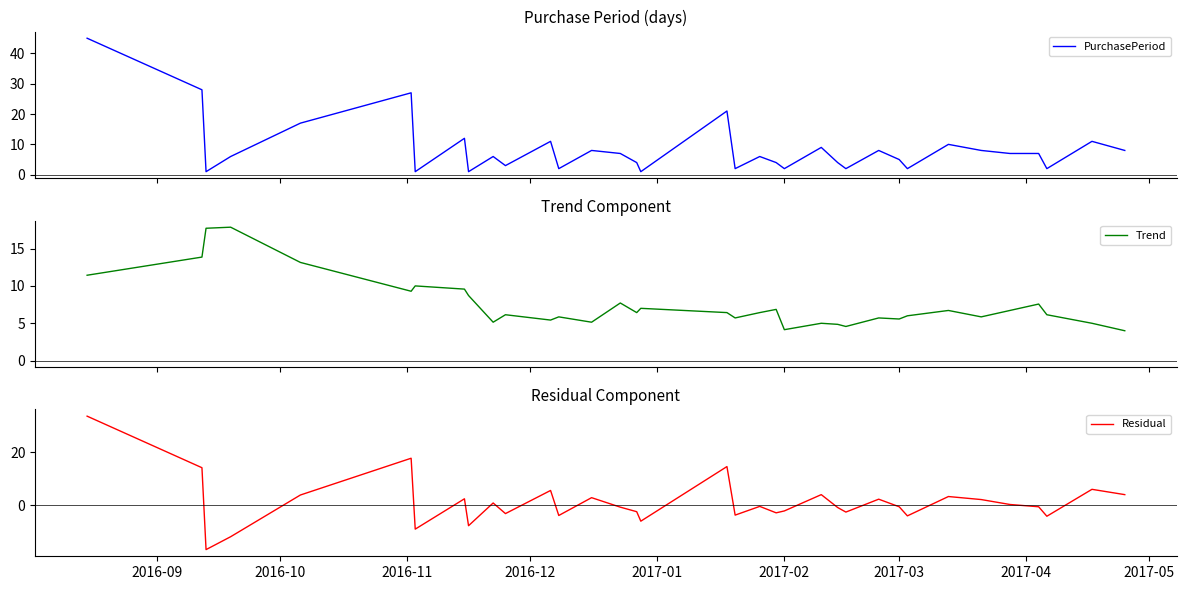

What is the value of the Residual point at the 24th from the left?

-0.9